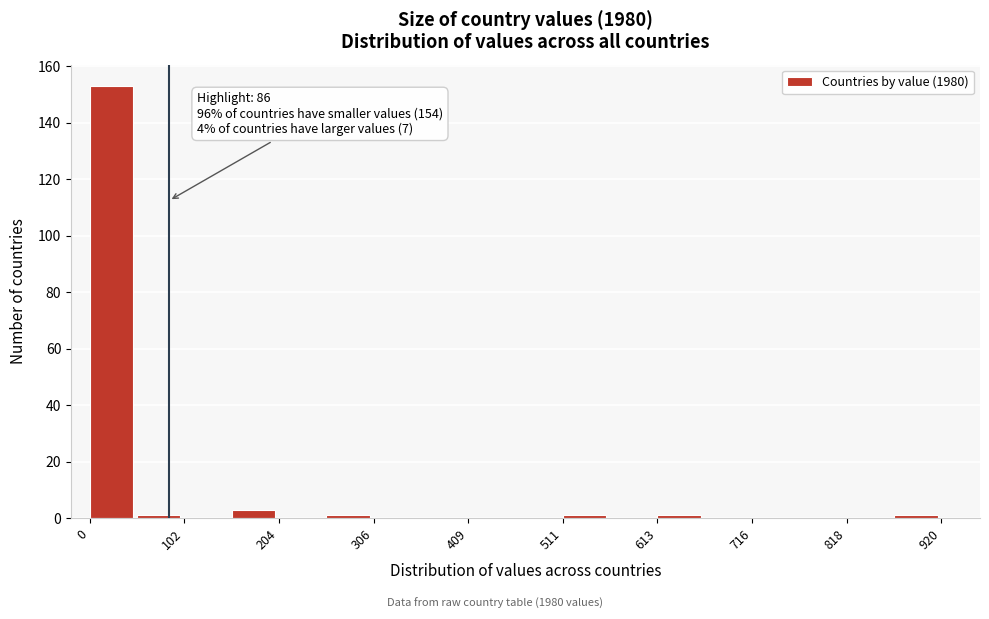

Read against the x-axis, roughly where is the centre of the tallest bar?

20